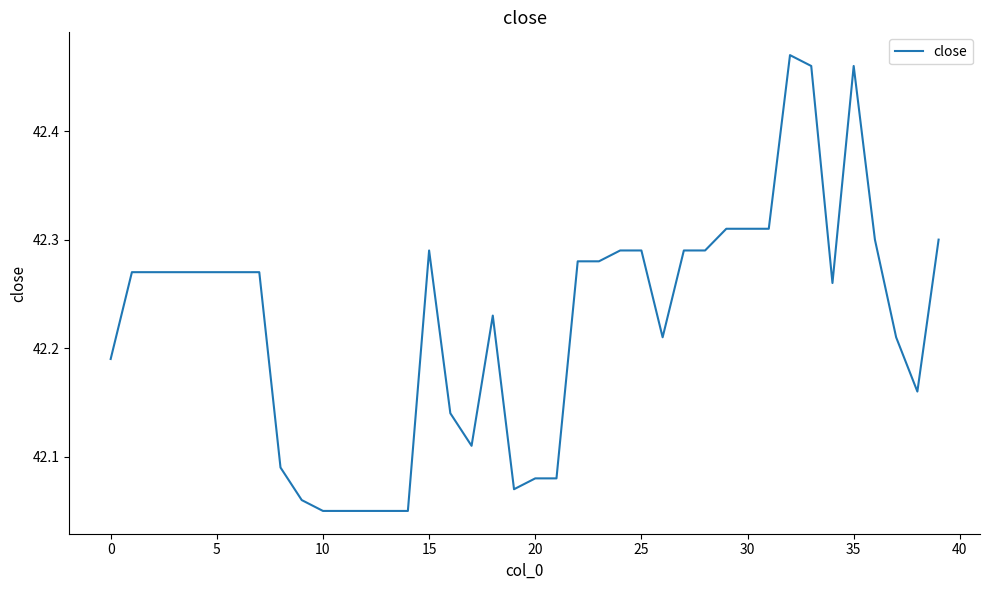

What is the difference between the maximum and minimum values?

0.4